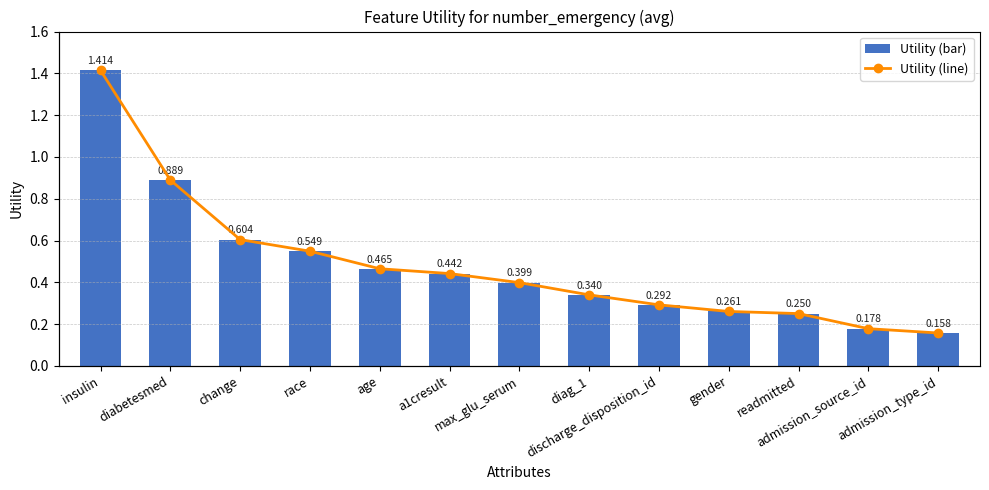

Between race and admission_source_id, which series saw the biggest shift?

Utility